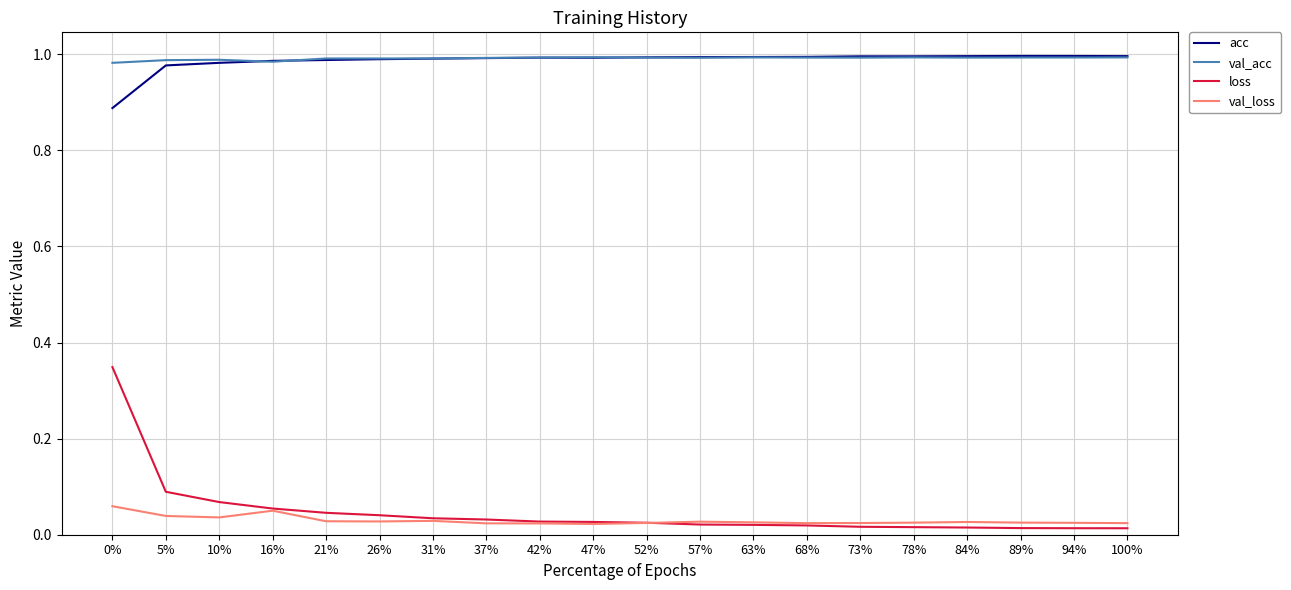

True or false: acc has more than 1 interior local peaks.

True